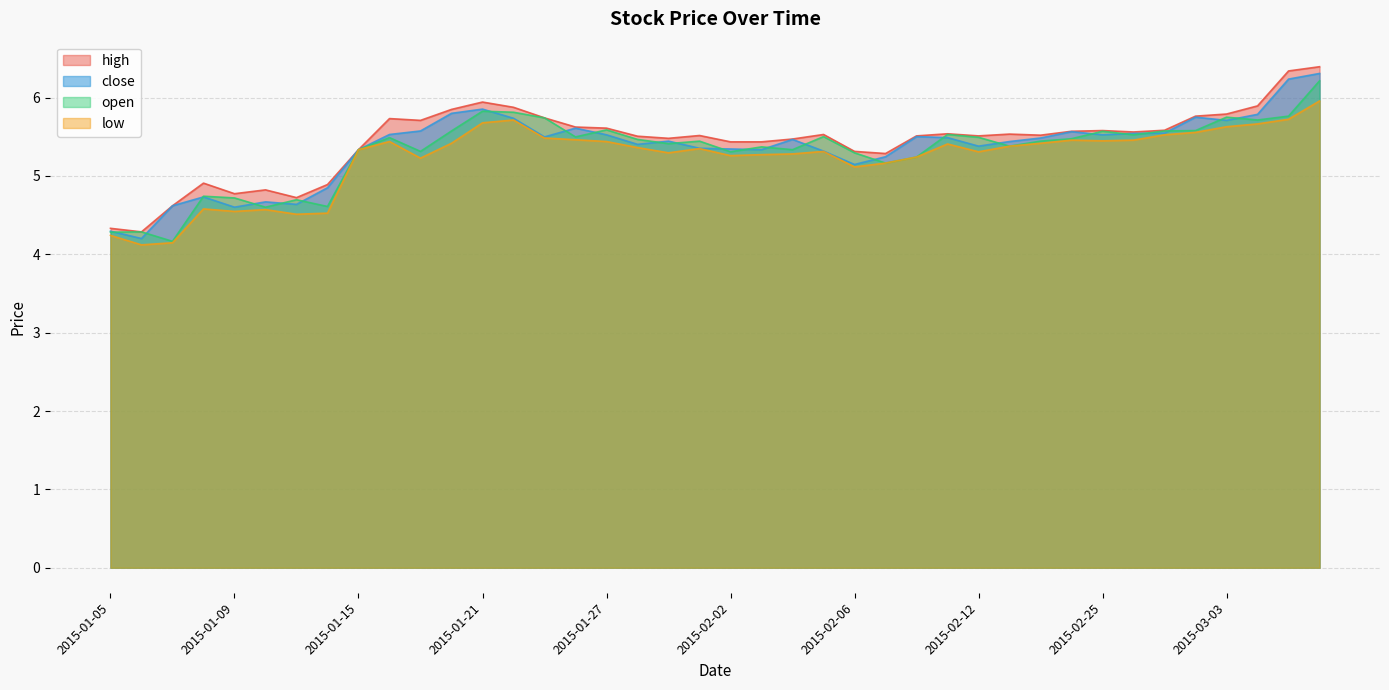

Where is high nearest to the value 5?

2015-01-08